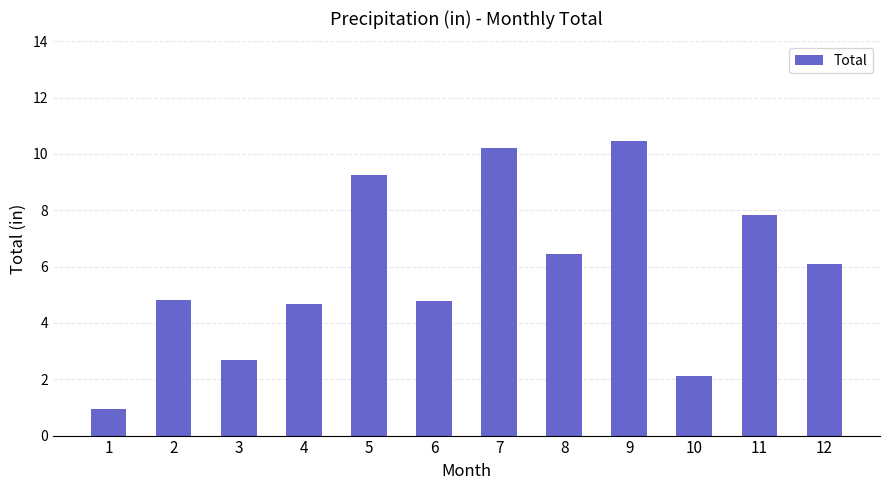

What value does the data have at 10?

2.1